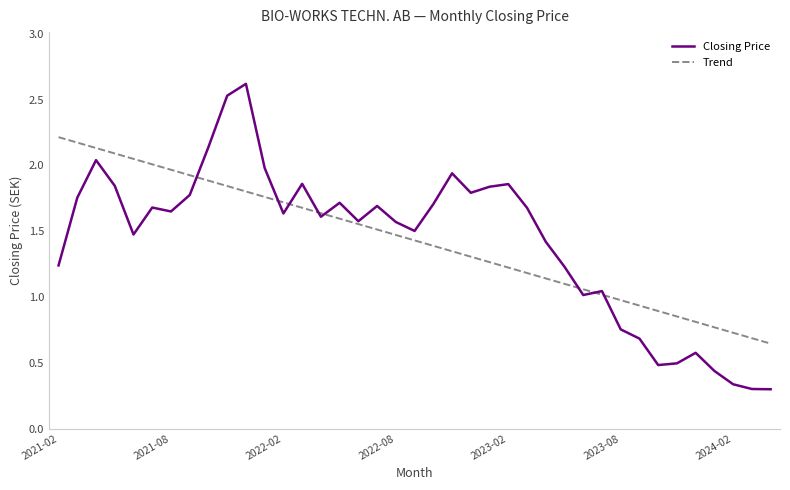

How many values in the Trend series are below 1?

9